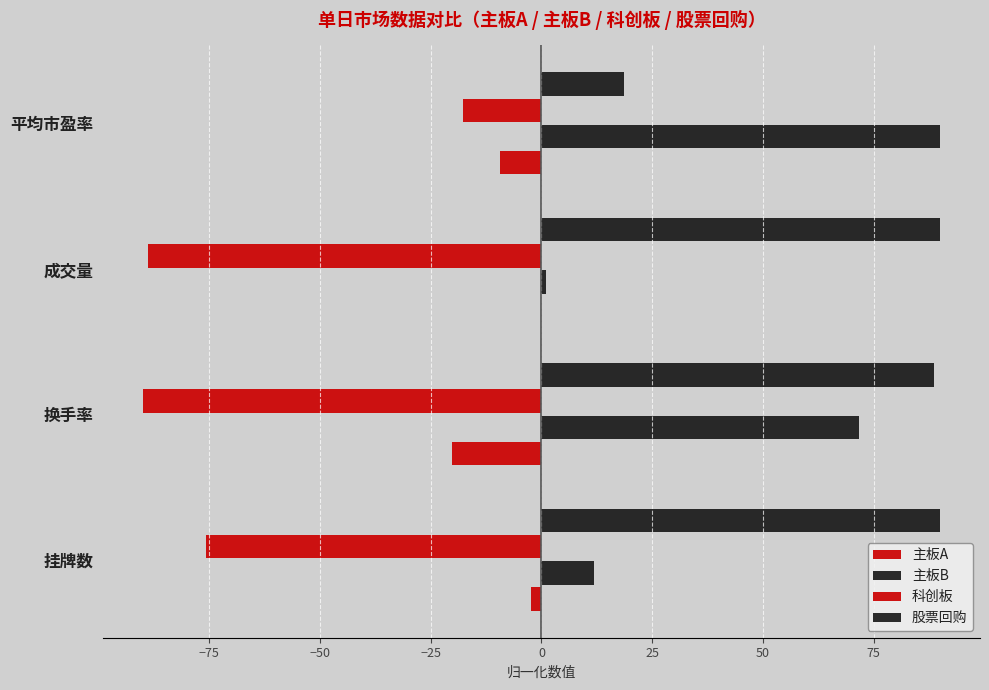

Which series has the largest total across all categories?

股票回购